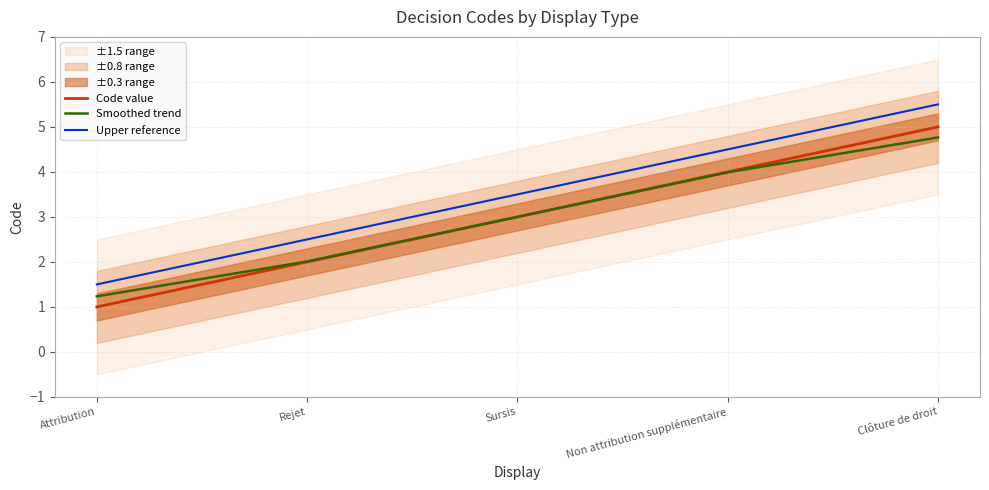

What is the difference between the maximum and second lowest values in the Upper reference series?

3.0